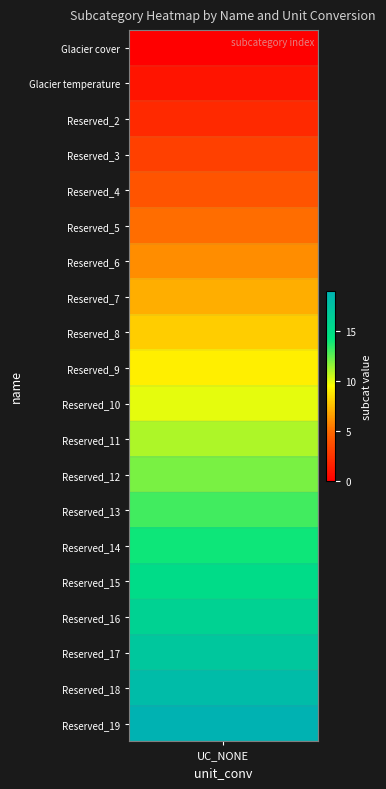

What is the total value across all series at 6?

9